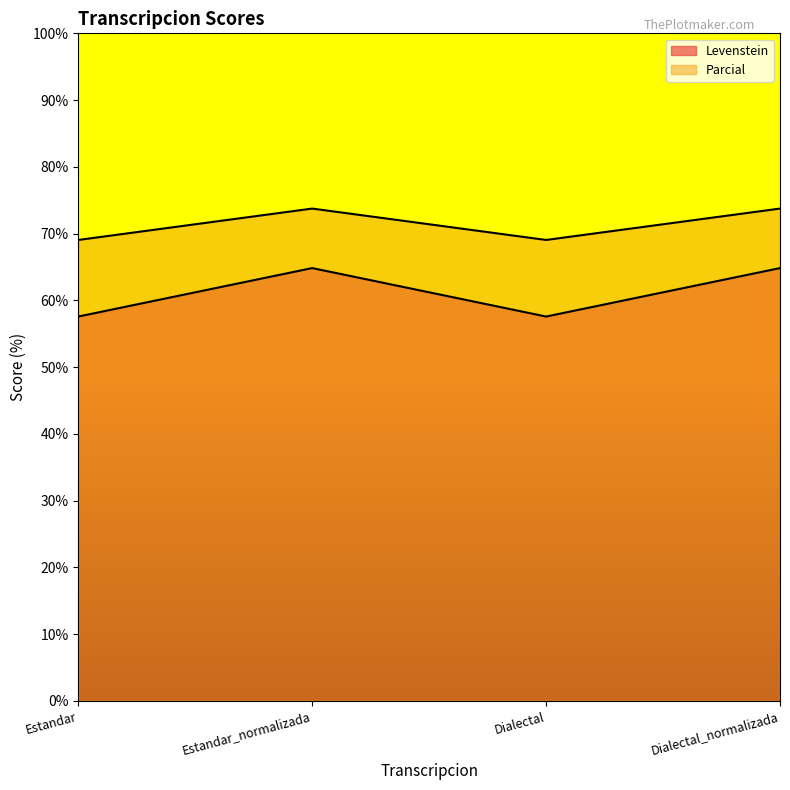

List the series in order of their peak value, highest first.

Levenstein, Parcial